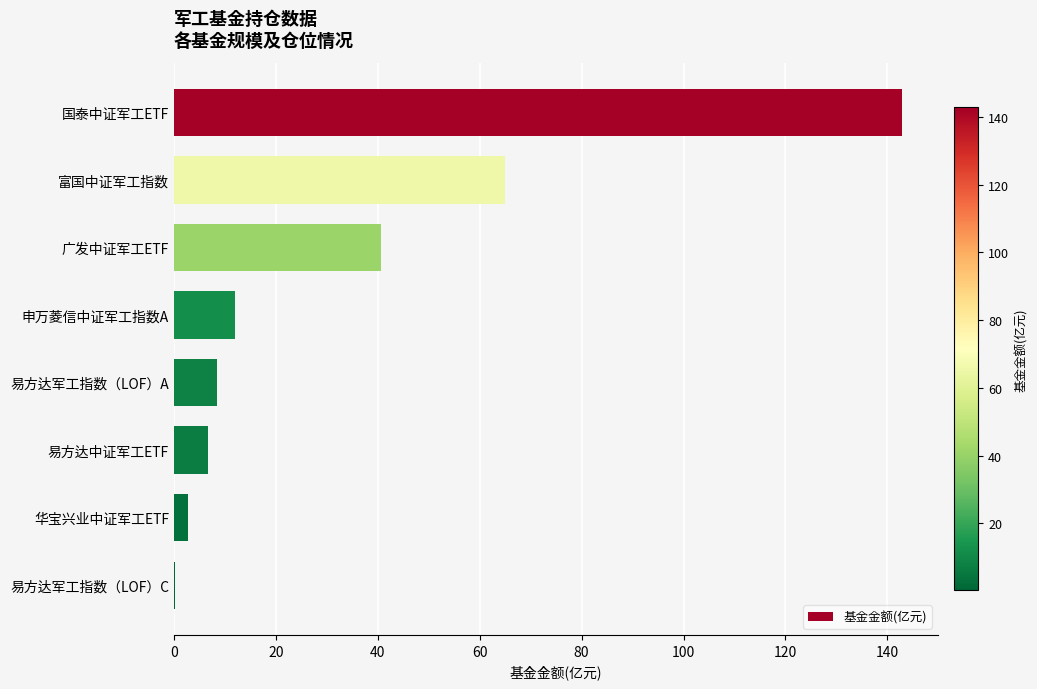

Are the bars horizontal?

Yes